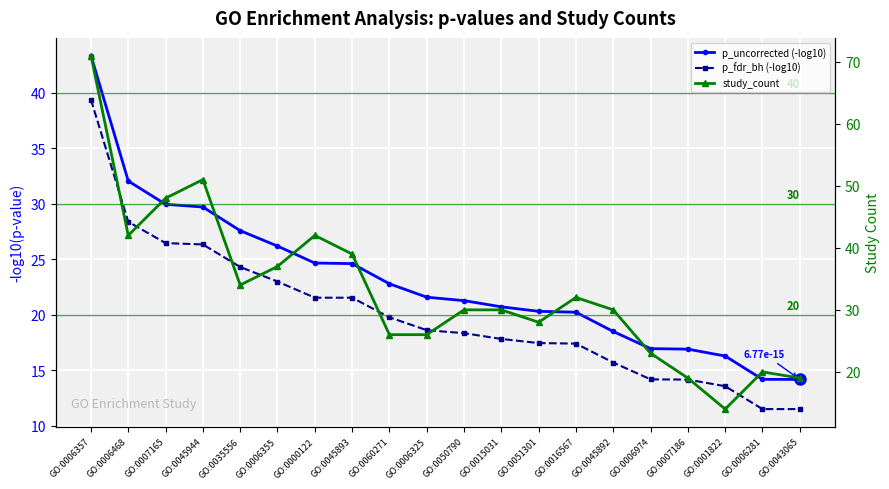

After their last crossing, which series has the higher values: p_uncorrected (-log10) or study_count?

study_count